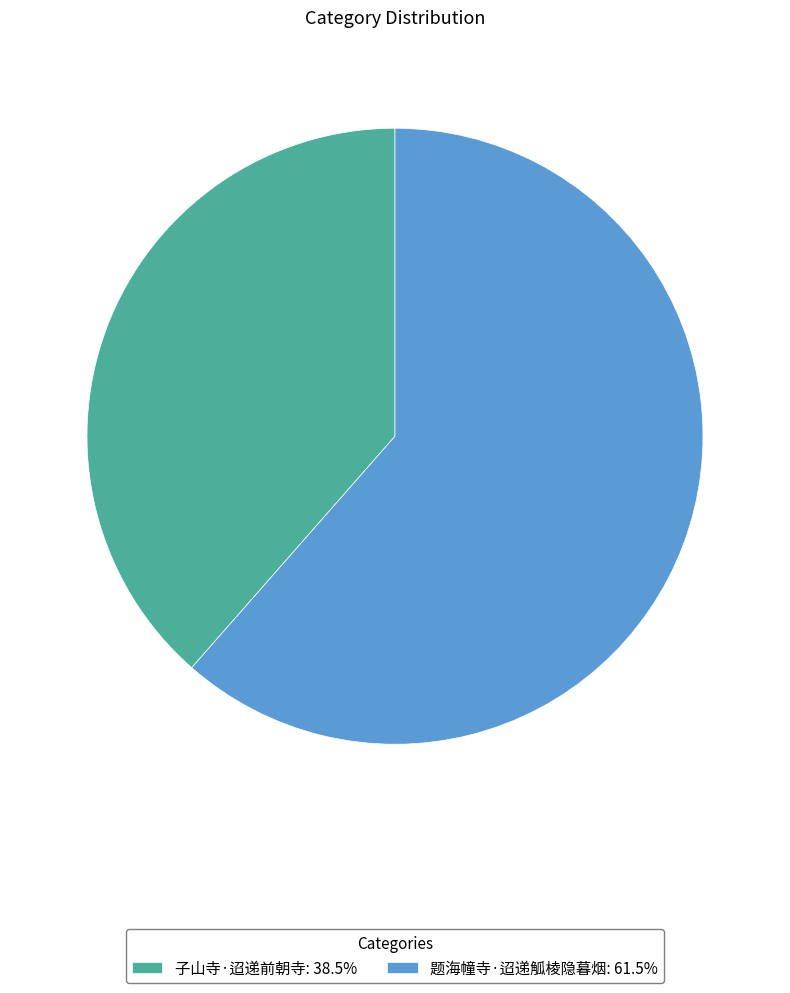

Approximately how many times larger is the value at 题海幢寺·迢递觚棱隐暮烟 compared to 子山寺·迢递前朝寺?

1.6